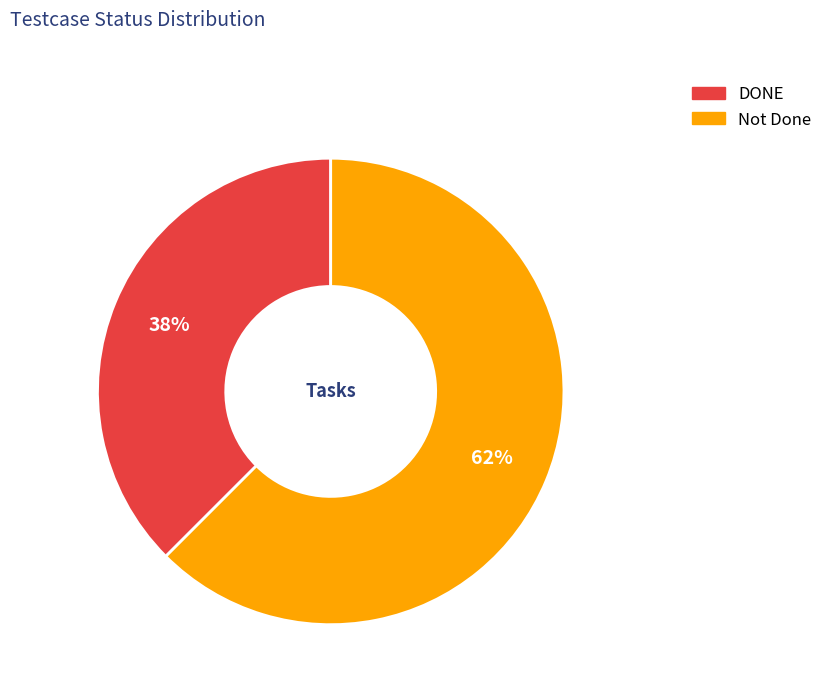

To the nearest percent, what is the combined percentage of DONE and Not Done?

100%